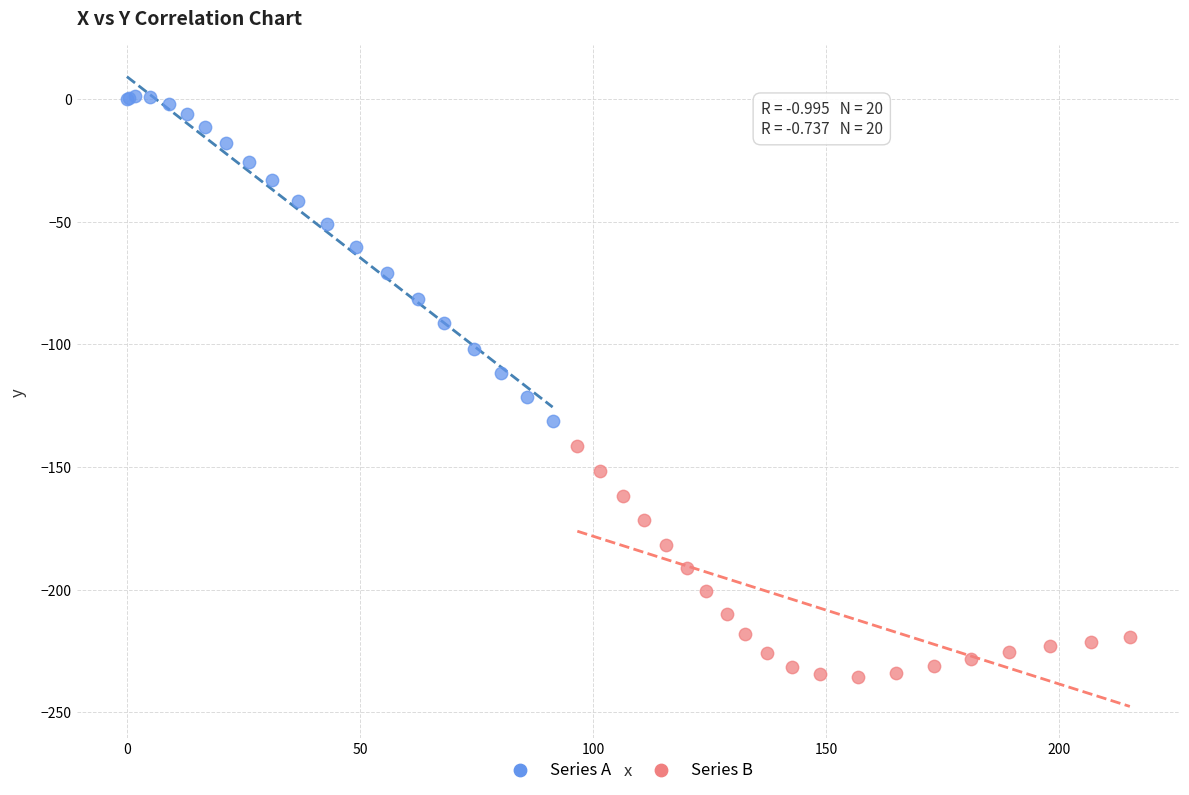

What are all the series names shown in the legend?

Series A, Series B